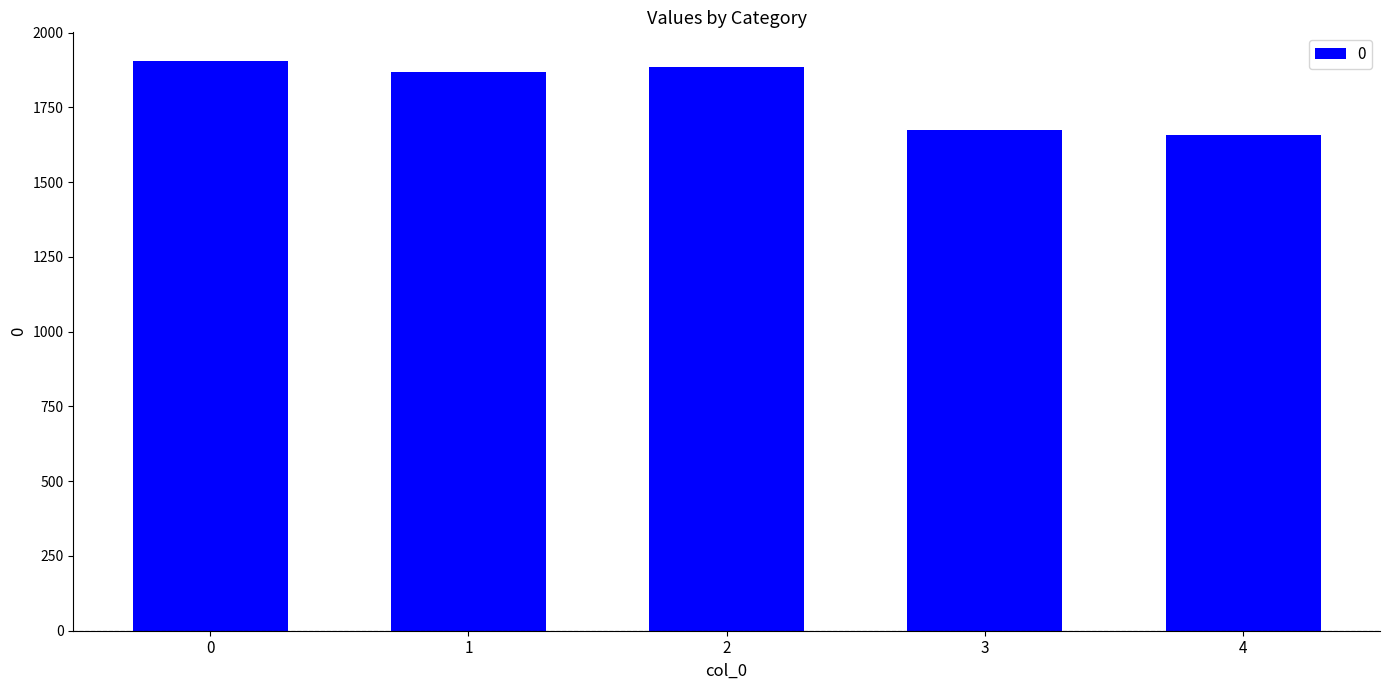

What is the average value?

1797.7